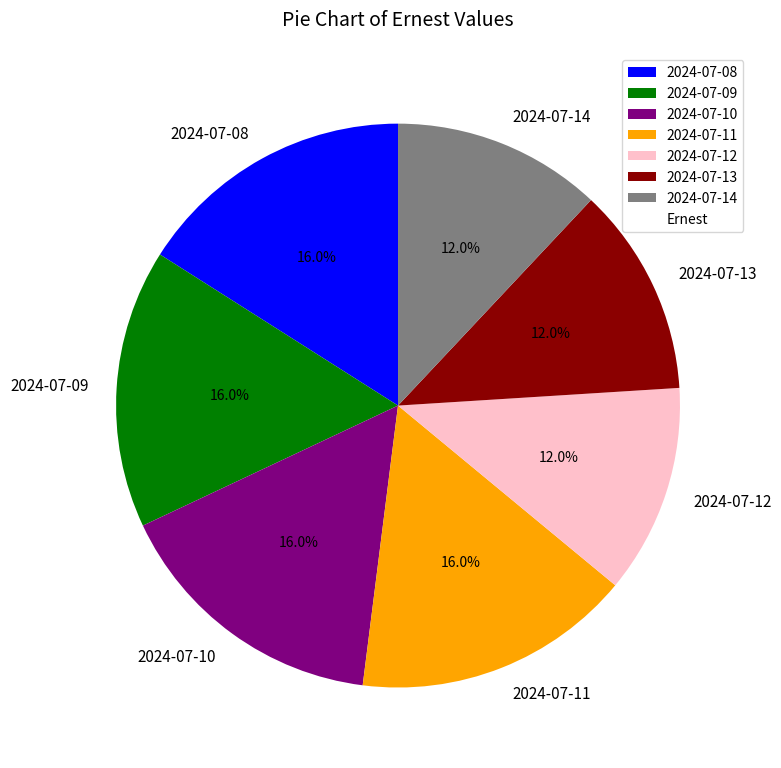

Count the number of slices in the pie.

7